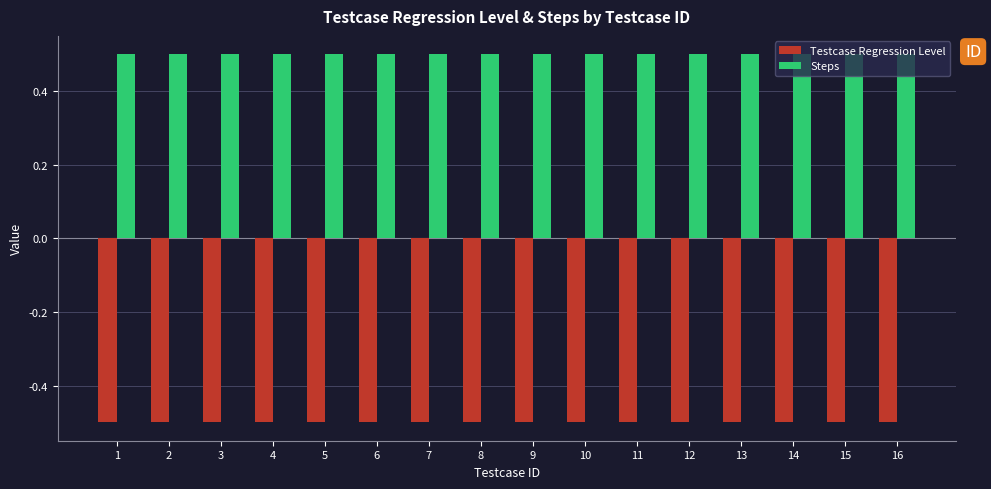

Reading left to right, list all the values displayed in this chart.

Testcase Regression Level: 1=-0.5	2=-0.5	3=-0.5	4=-0.5	5=-0.5	6=-0.5	7=-0.5	8=-0.5	9=-0.5	10=-0.5	11=-0.5	12=-0.5	13=-0.5	14=-0.5	15=-0.5	16=-0.5
Steps: 1=0.5	2=0.5	3=0.5	4=0.5	5=0.5	6=0.5	7=0.5	8=0.5	9=0.5	10=0.5	11=0.5	12=0.5	13=0.5	14=0.5	15=0.5	16=0.5